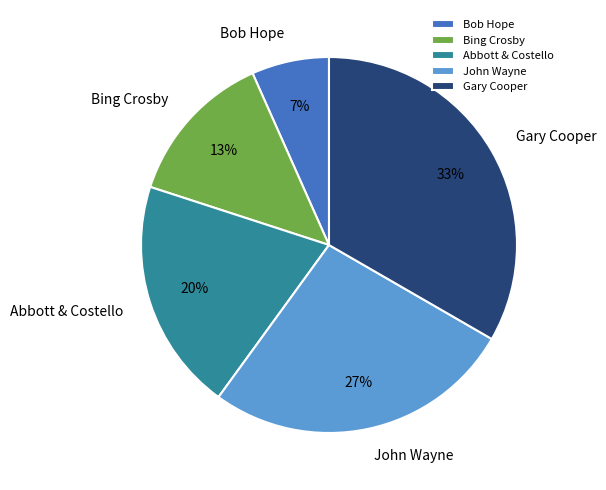

Which category has the biggest portion of the pie?

Gary Cooper